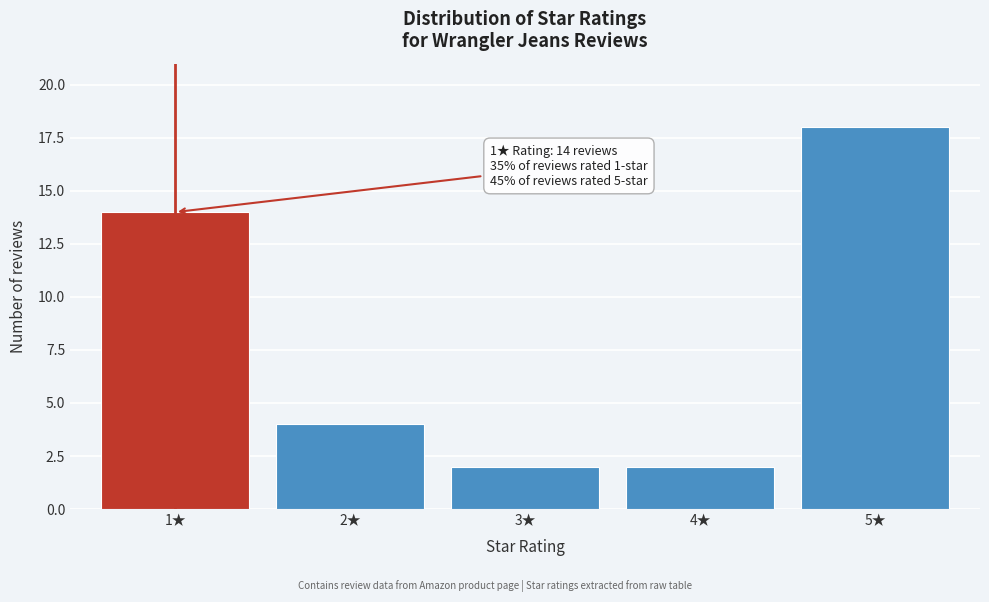

Reading left to right, transcribe all the data shown in this chart.

1★=14	2★=4	3★=2	4★=2	5★=18